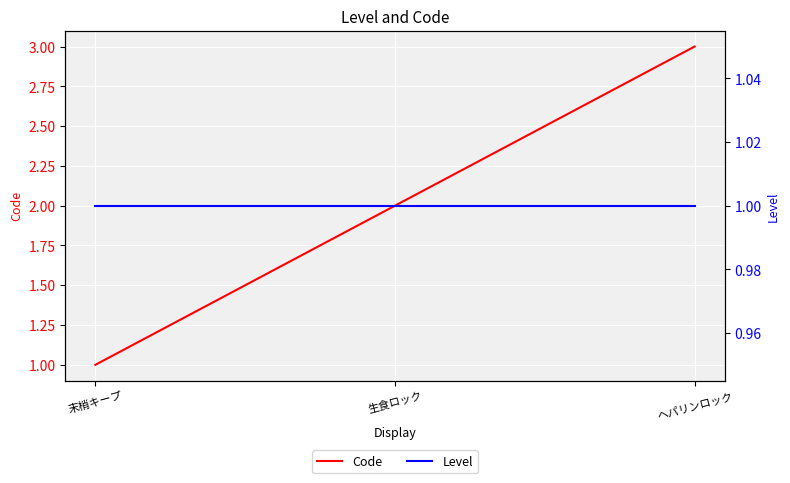

What is the difference between the second highest and minimum values in the Code series?

1